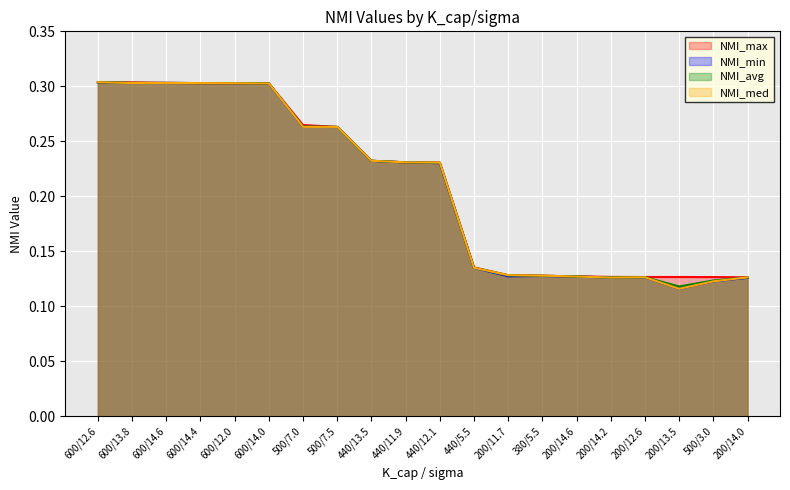

Reading left to right, extract all data points from this chart.

NMI_max: 600/12.6=0.3	600/13.8=0.3	600/14.6=0.3	600/14.4=0.3	600/12.0=0.3	600/14.0=0.3	500/7.0=0.3	500/7.5=0.3	440/13.5=0.2	440/11.9=0.2	440/12.1=0.2	440/5.5=0.1	200/11.7=0.1	380/5.5=0.1	200/14.6=0.1	200/14.2=0.1	200/12.6=0.1	200/13.5=0.1	500/3.0=0.1	200/14.0=0.1
NMI_min: 600/12.6=0.3	600/13.8=0.3	600/14.6=0.3	600/14.4=0.3	600/12.0=0.3	600/14.0=0.3	500/7.0=0.3	500/7.5=0.3	440/13.5=0.2	440/11.9=0.2	440/12.1=0.2	440/5.5=0.1	200/11.7=0.1	380/5.5=0.1	200/14.6=0.1	200/14.2=0.1	200/12.6=0.1	200/13.5=0.1	500/3.0=0.1	200/14.0=0.1
NMI_avg: 600/12.6=0.3	600/13.8=0.3	600/14.6=0.3	600/14.4=0.3	600/12.0=0.3	600/14.0=0.3	500/7.0=0.3	500/7.5=0.3	440/13.5=0.2	440/11.9=0.2	440/12.1=0.2	440/5.5=0.1	200/11.7=0.1	380/5.5=0.1	200/14.6=0.1	200/14.2=0.1	200/12.6=0.1	200/13.5=0.1	500/3.0=0.1	200/14.0=0.1
NMI_med: 600/12.6=0.3	600/13.8=0.3	600/14.6=0.3	600/14.4=0.3	600/12.0=0.3	600/14.0=0.3	500/7.0=0.3	500/7.5=0.3	440/13.5=0.2	440/11.9=0.2	440/12.1=0.2	440/5.5=0.1	200/11.7=0.1	380/5.5=0.1	200/14.6=0.1	200/14.2=0.1	200/12.6=0.1	200/13.5=0.1	500/3.0=0.1	200/14.0=0.1